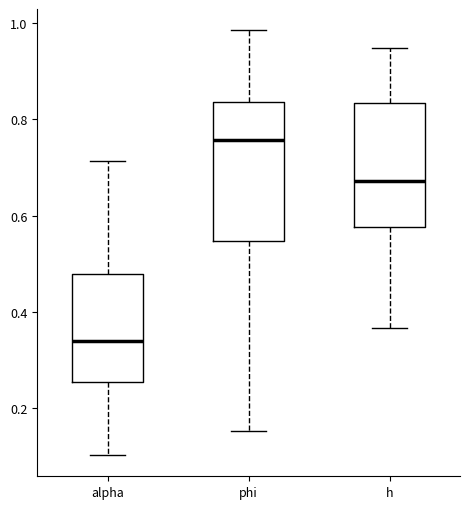

Comparing the boxes themselves (not the whiskers), which one is the tallest?

phi